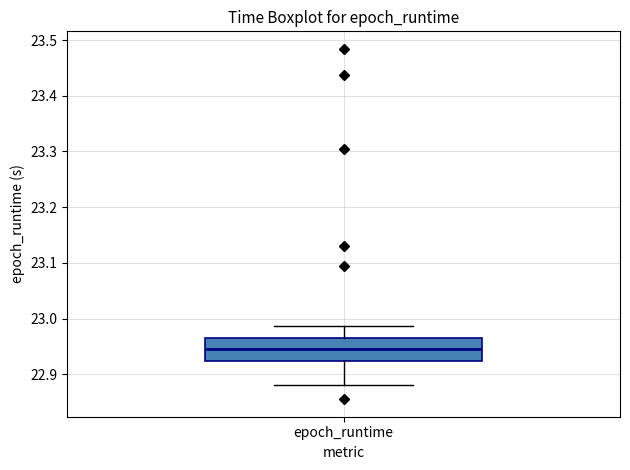

Where does the lower whisker of the box for epoch_runtime end on the y-axis? The values are not printed on the chart, so give them approximately, as read against the axis.

22.88